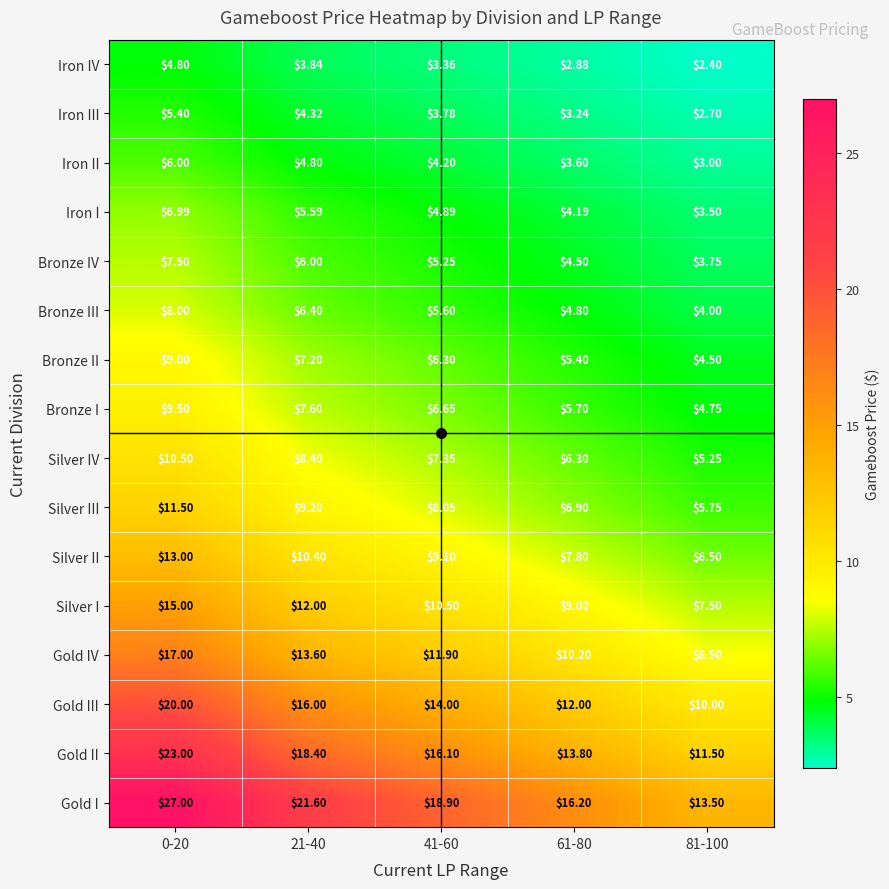

Rank the series by their maximum value, from highest to lowest.

Gold I, Gold II, Gold III, Gold IV, Silver I, Silver II, Silver III, Silver IV, Bronze I, Bronze II, Bronze III, Bronze IV, Iron I, Iron II, Iron III, Iron IV